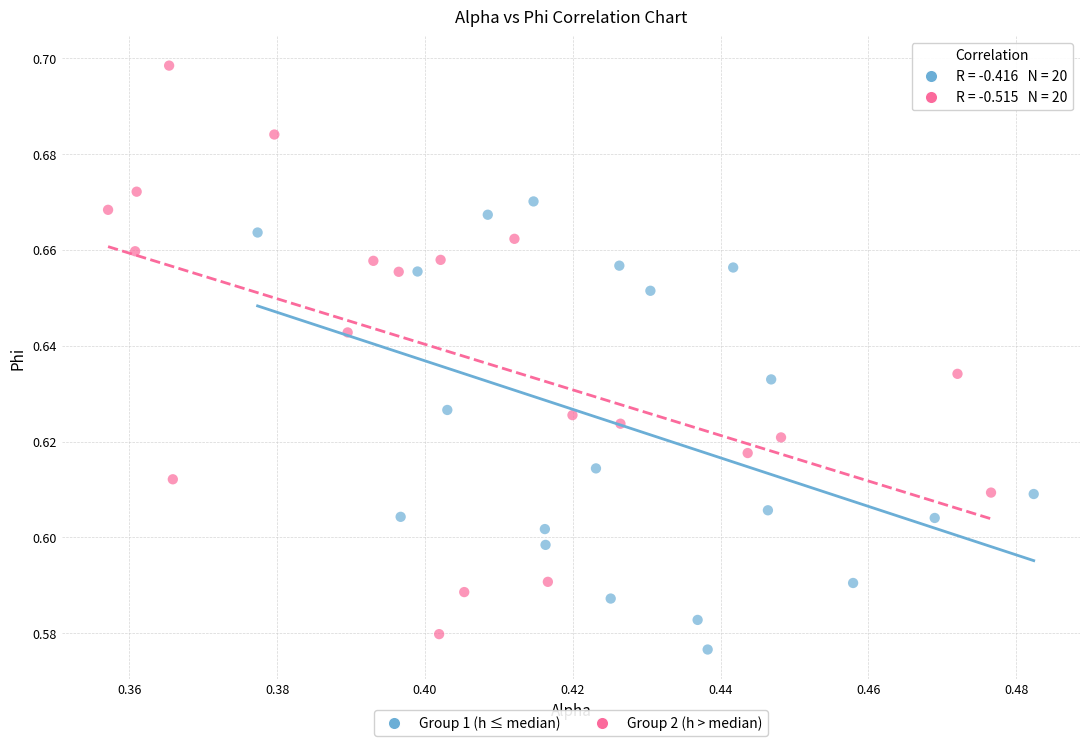

Which series has the largest Y range (max minus min)?

Group 2 (h > median)